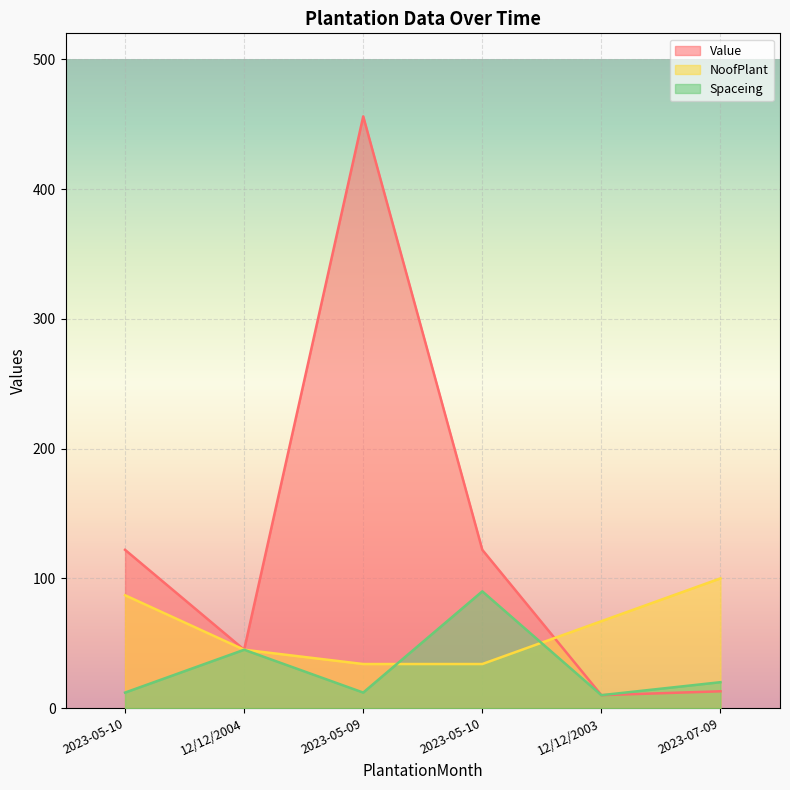

After their last crossing, which series has the higher values: Spaceing or NoofPlant?

NoofPlant